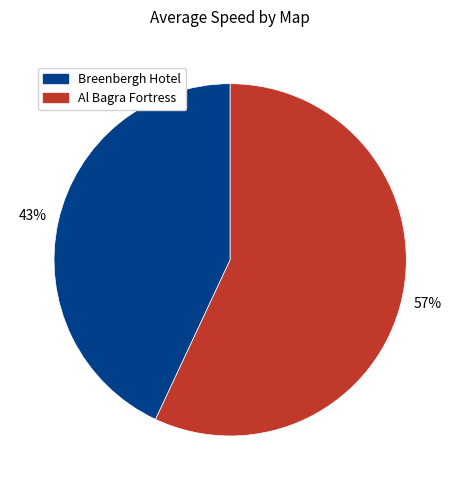

What percentage is the Breenbergh Hotel slice, to the nearest percent?

43%